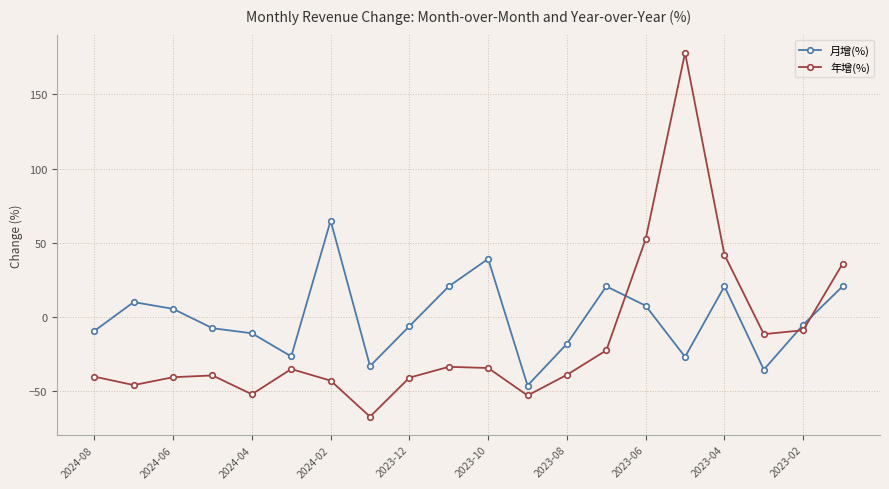

What is the value of the 月增(%) point at the 13th from the left?

-18.0